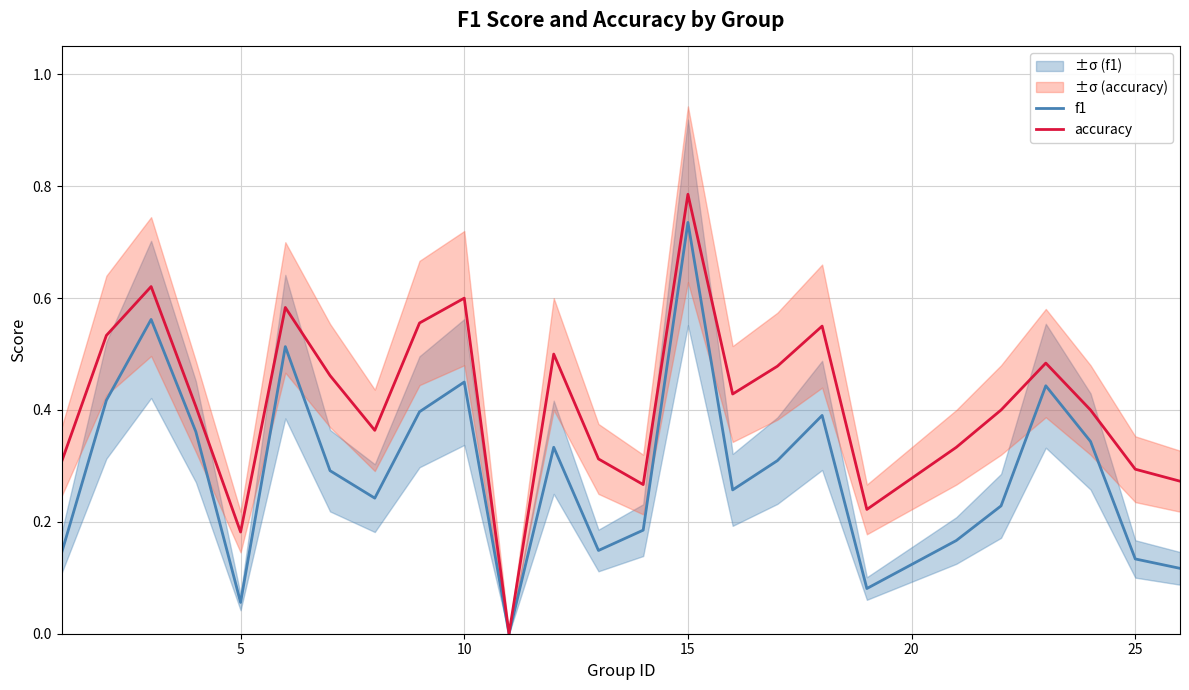

The f1 series shows 0.0 at 5. True or false?

False